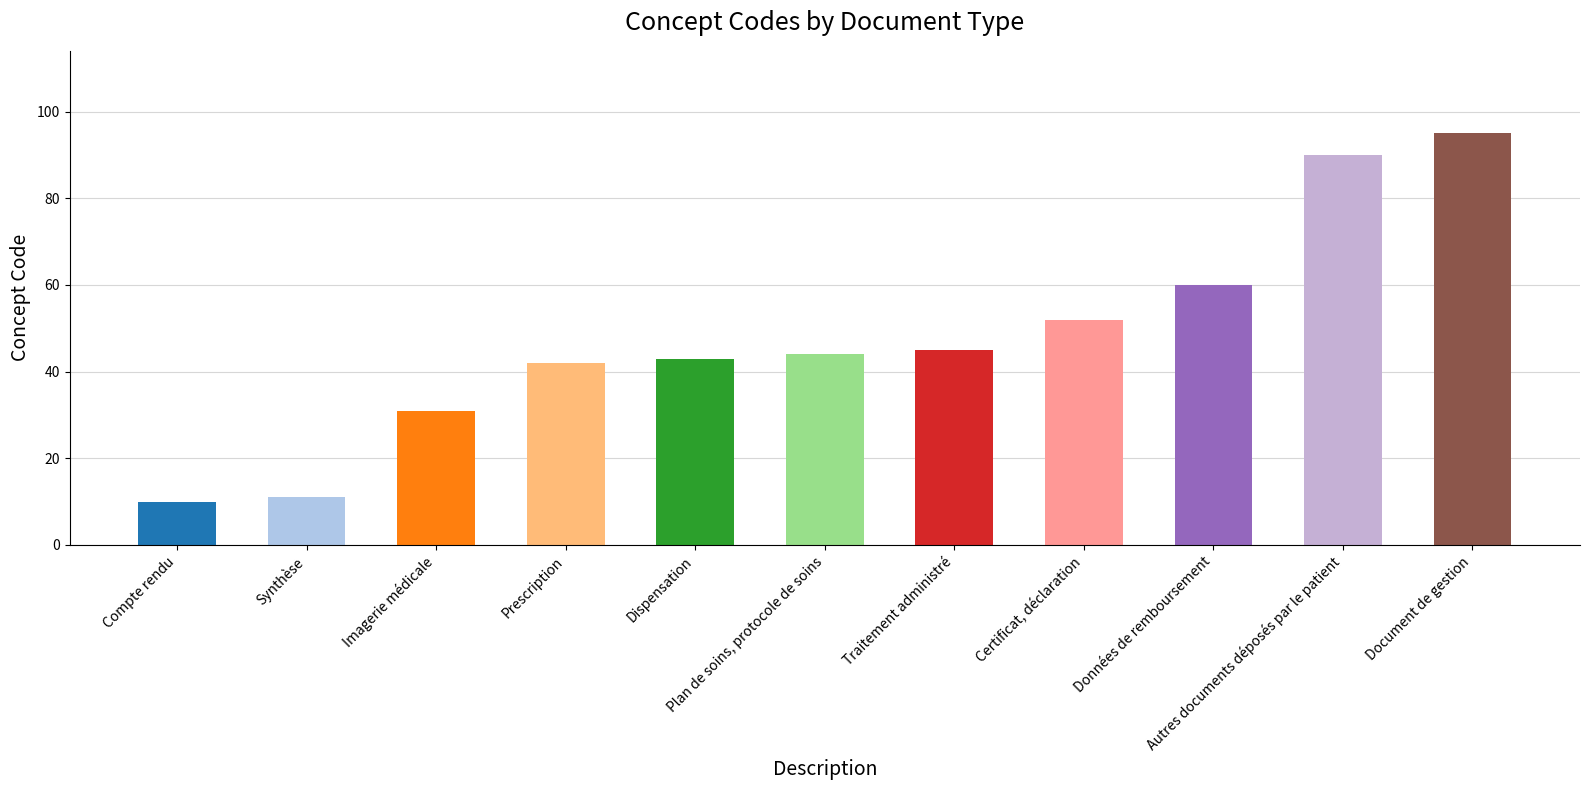

List the labels in order of value, largest first.

Document de gestion, Autres documents déposés par le patient, Données de remboursement, Certificat, déclaration, Traitement administré, Plan de soins, protocole de soins, Dispensation, Prescription, Imagerie médicale, Synthèse, Compte rendu